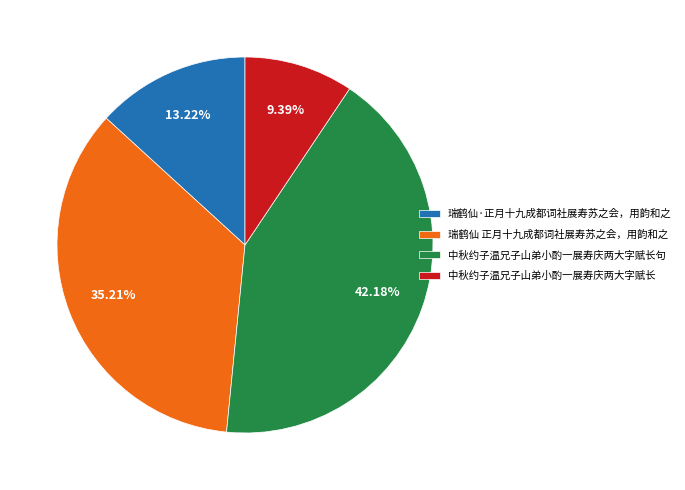

True or false: 中秋约子温兄子山弟小酌一展寿庆两大字赋长句 accounts for 34% of the total.

False